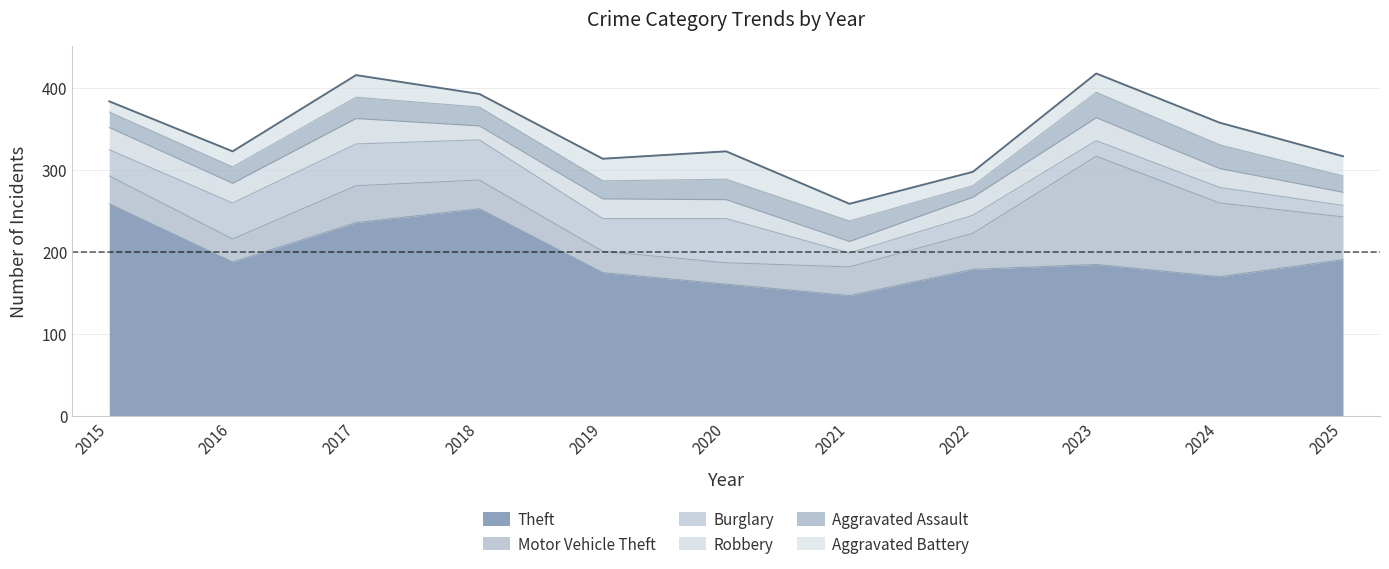

The Theft series shows 94 at 2023. True or false?

False